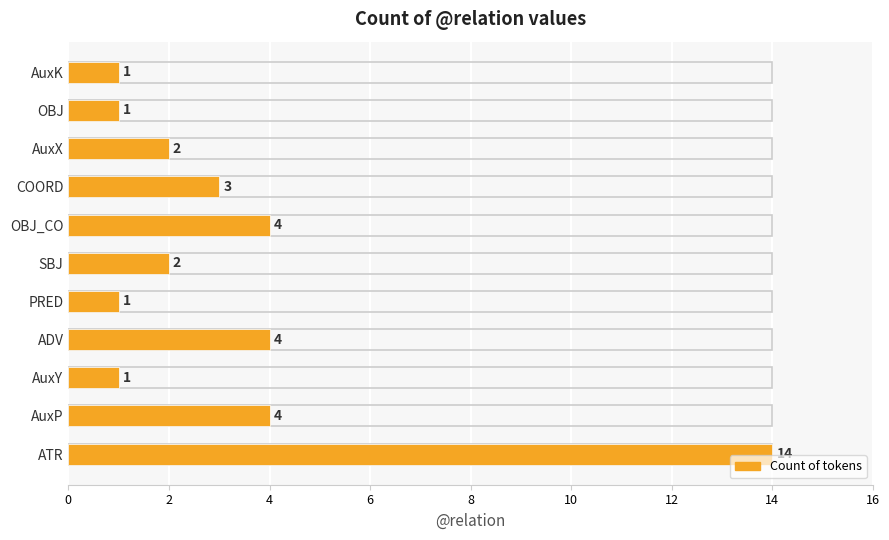

How many values are below 2?

4